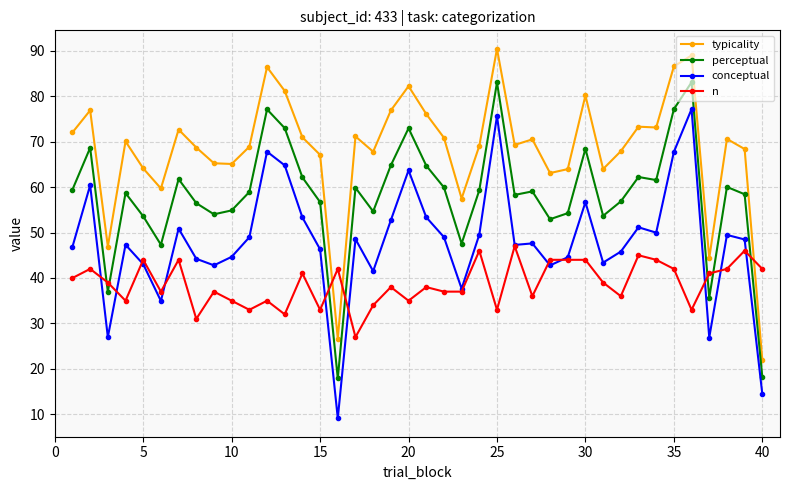

True or false: perceptual and typicality cross at least once.

False